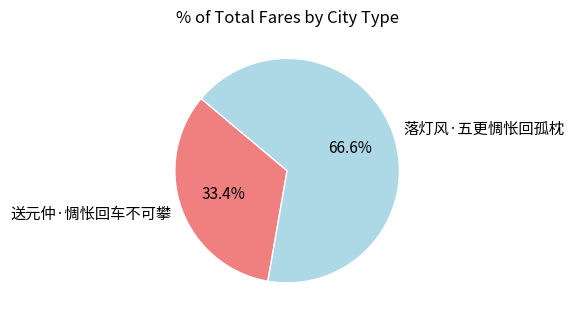

To the nearest percent, what is the difference between the 落灯风·五更惆怅回孤枕 and 送元仲·惆怅回车不可攀 slice percentages?

33%